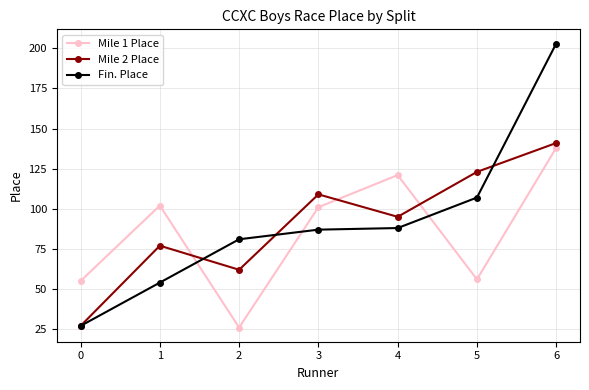

What is the total value across all series at 6?

482